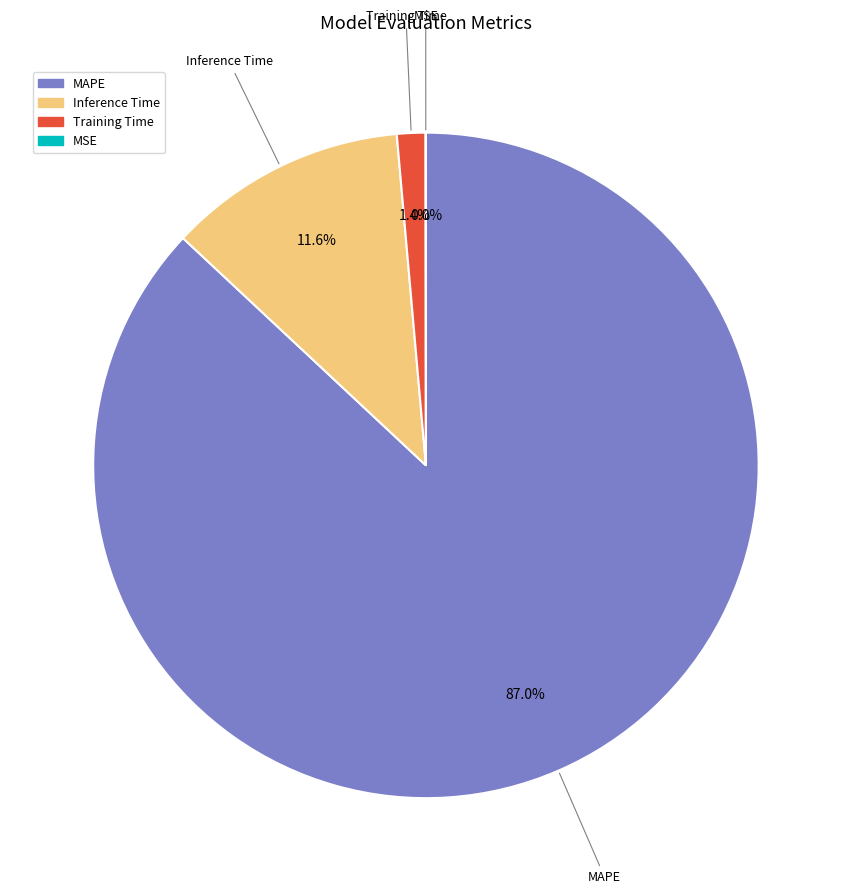

Which has a higher value, Inference Time or MAPE?

MAPE